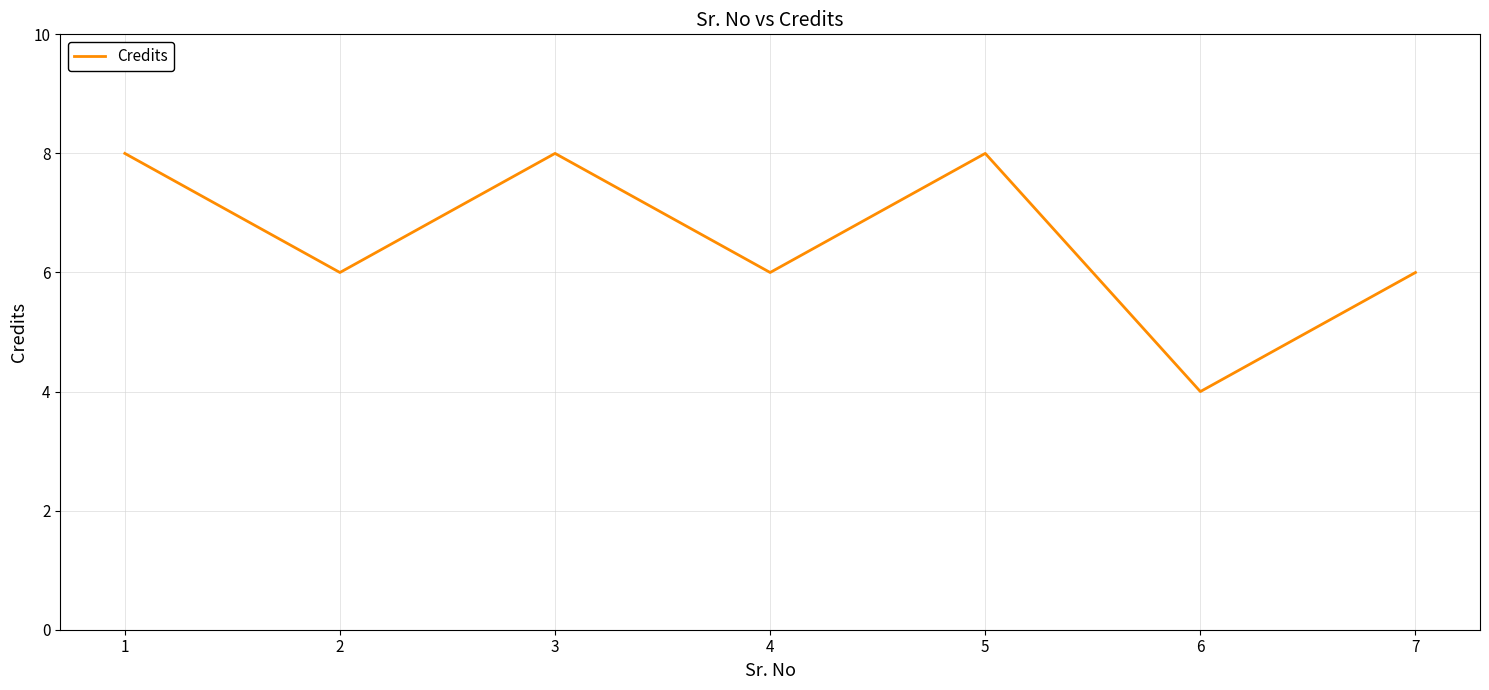

What is the change in value from 2 to 3?

+2